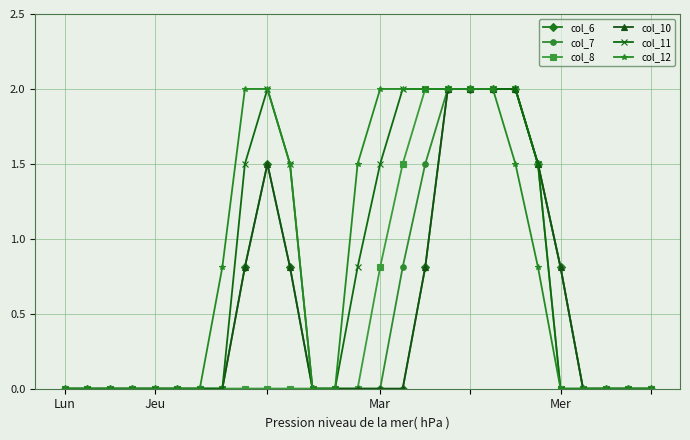

Does the chart have visible grid lines?

Yes